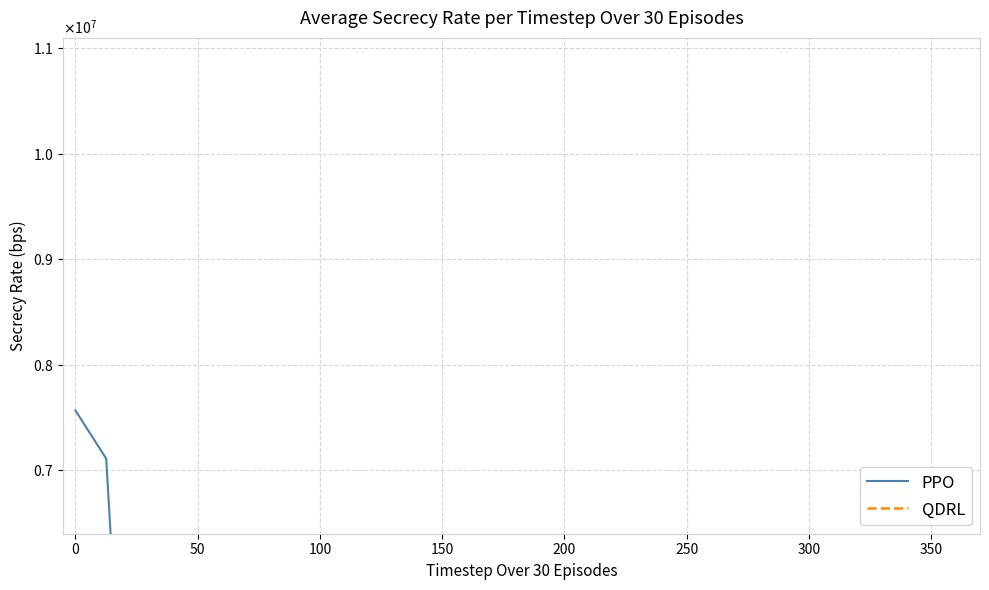

Rank the series by their maximum value, from lowest to highest.

PPO, QDRL